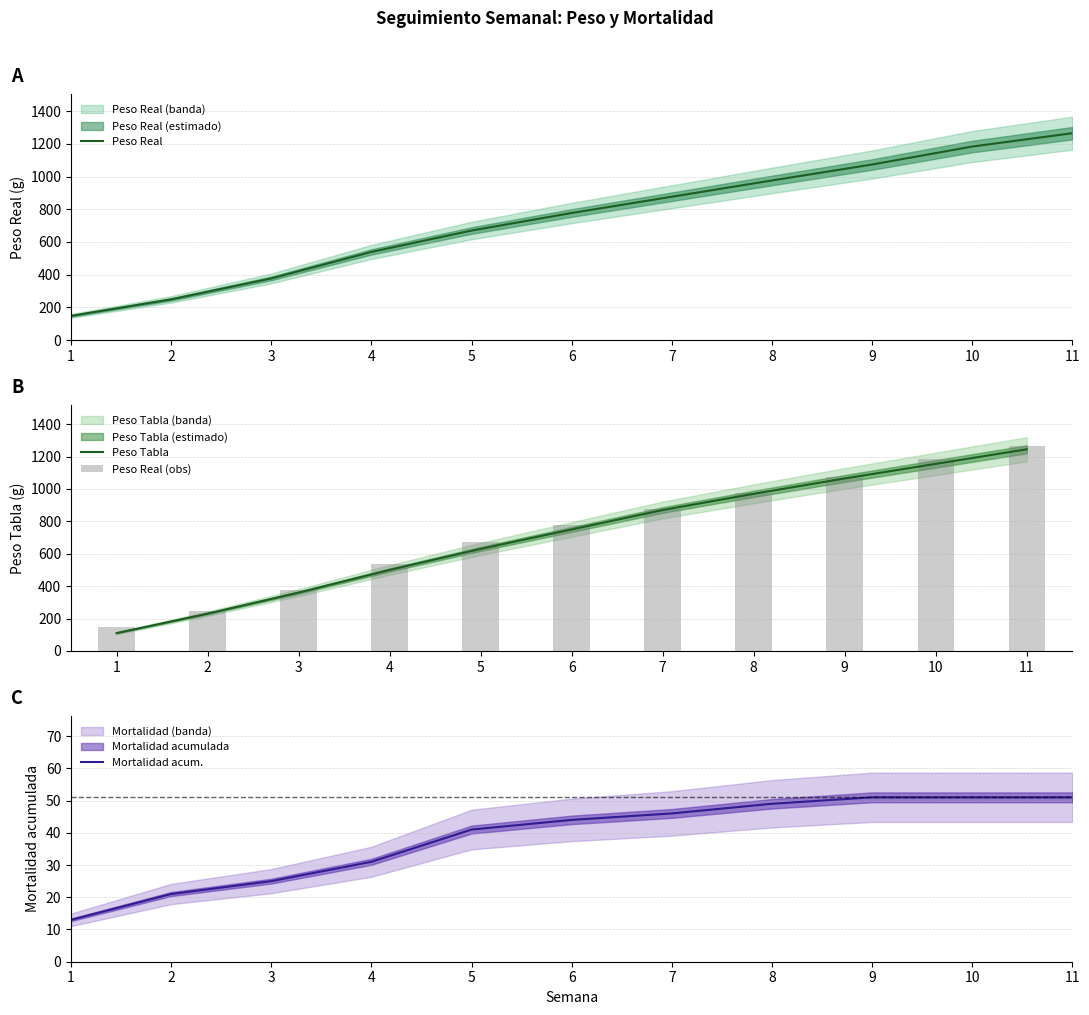

How many data points does each series have?

11